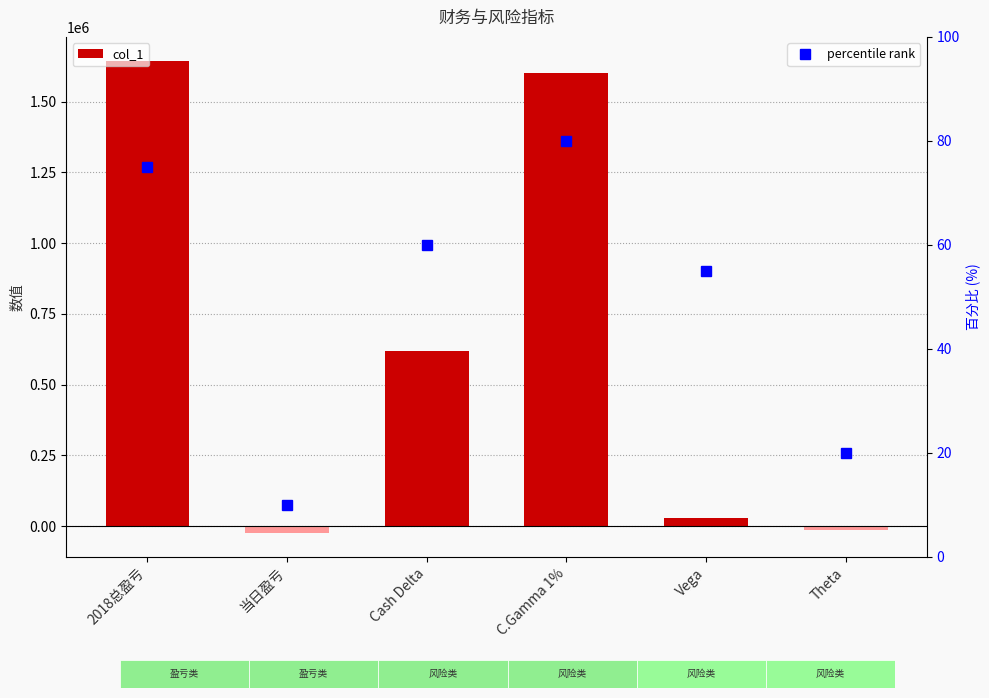

What value does the col_1 series have at 2018总盈亏?

1645221